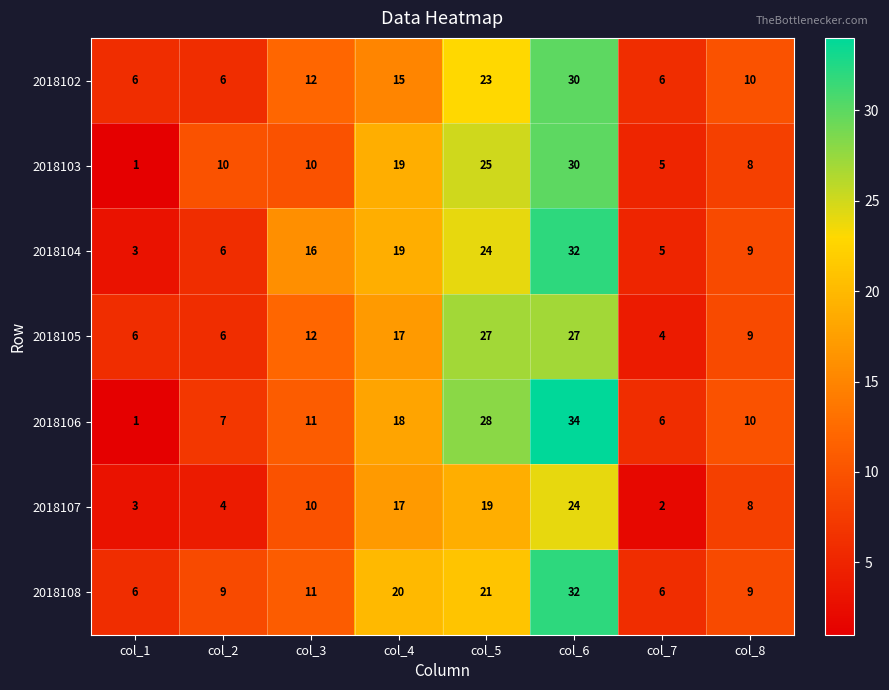

Which series has the largest total across all categories?

2018106